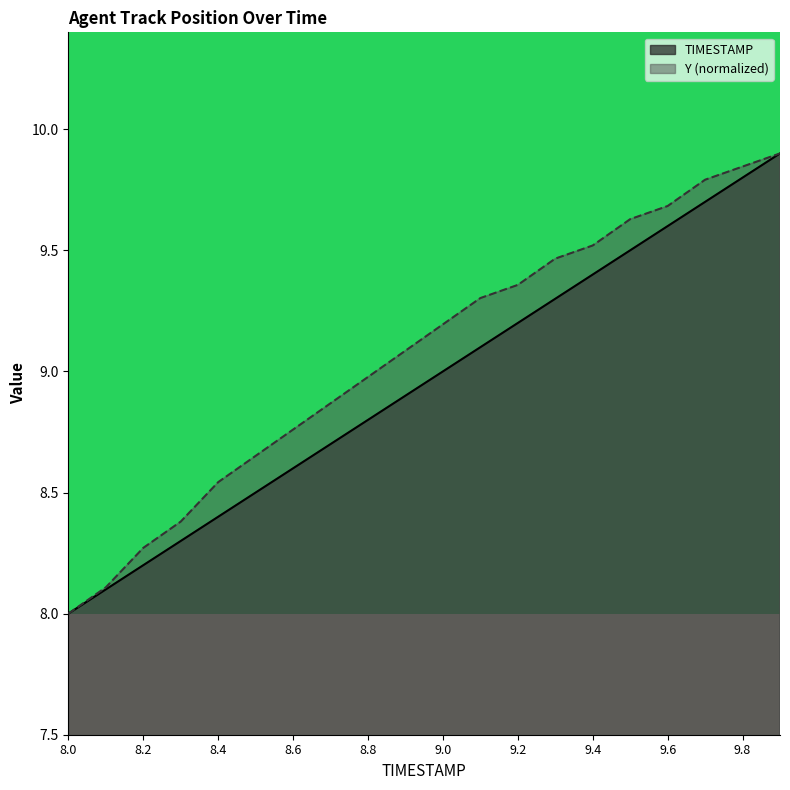

What is the minimum value for TIMESTAMP?

8.0